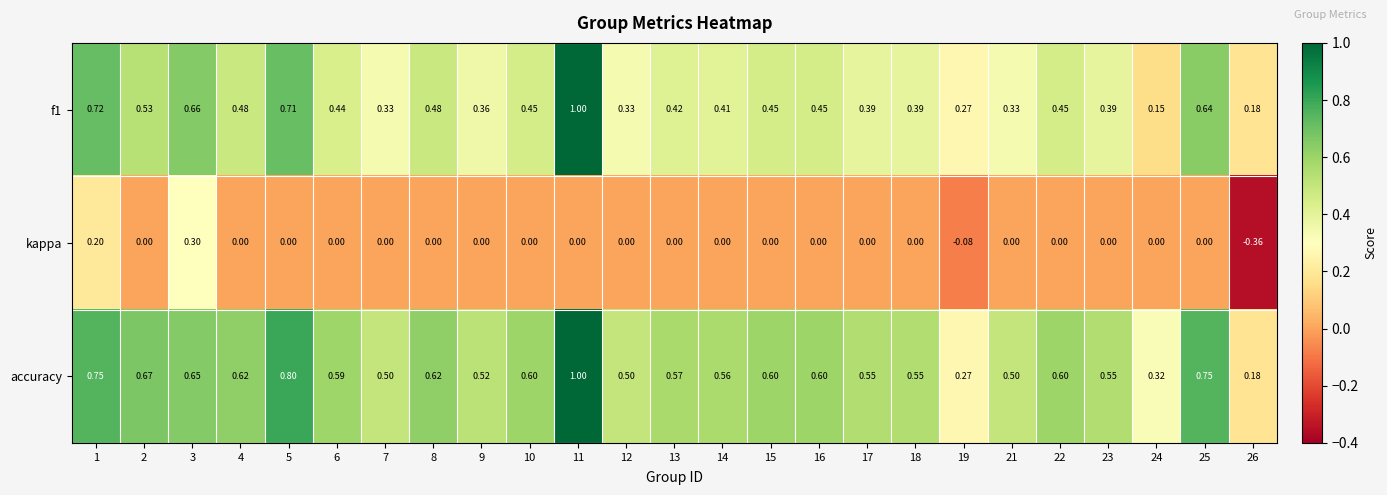

At which category is the sum across all series the highest?

11